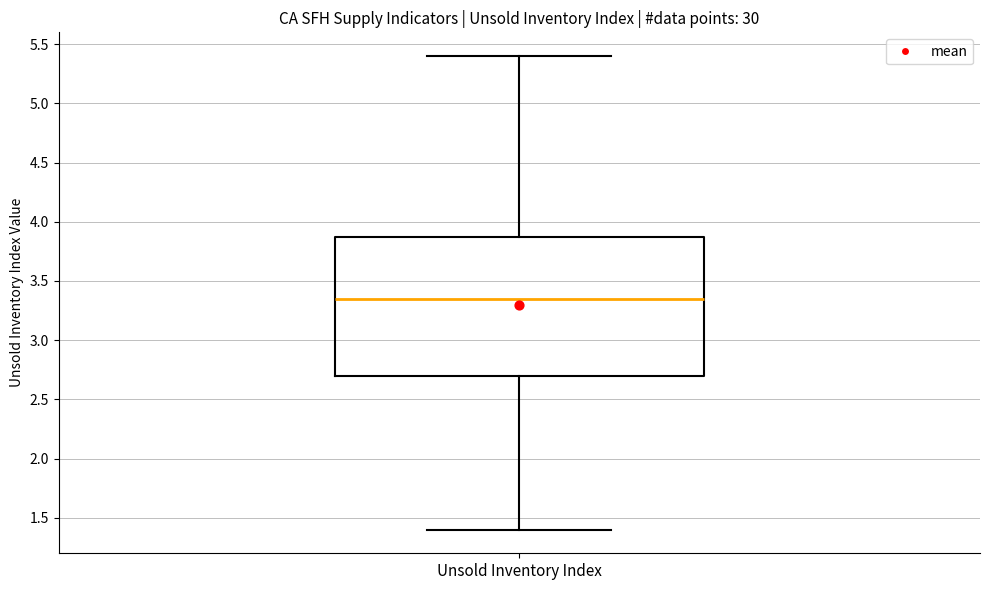

Read this box plot against the y-axis: the position of the median line, the range covered by the box, and the ends of both whiskers. The values are not printed on the chart, so give them approximately, as read against the axis.

median 3.35, box 2.70 to 3.90, whiskers 1.40 to 5.40